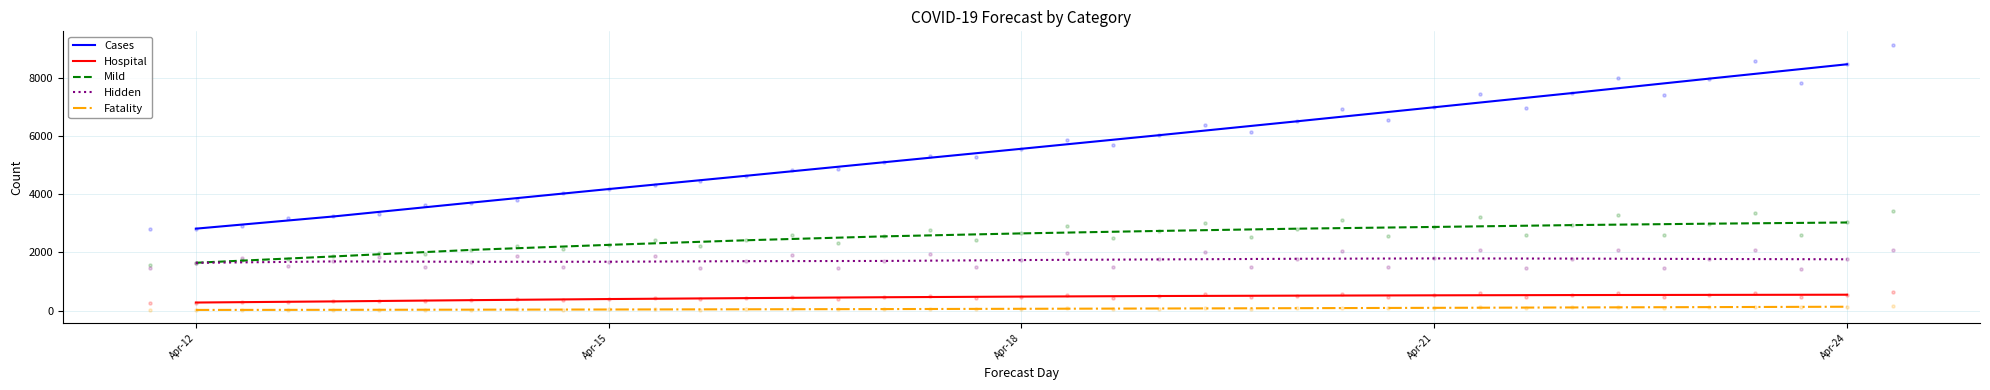

What are all the series names shown in the legend?

Cases, Hospital, Mild, Hidden, Fatality